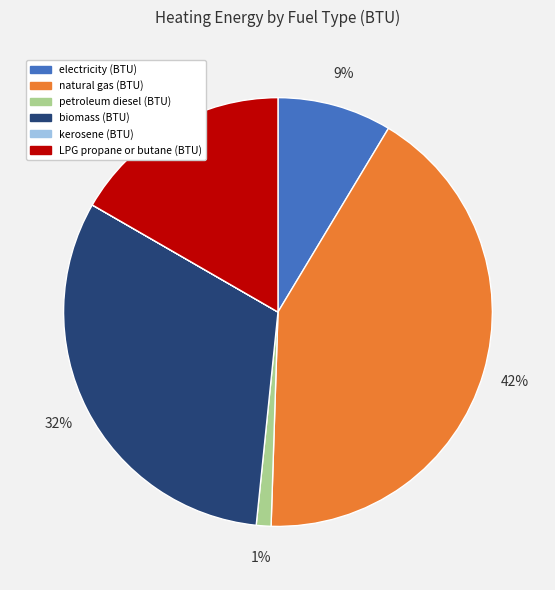

Do biomass (BTU) and LPG propane or butane (BTU) together represent more than half of the pie?

No